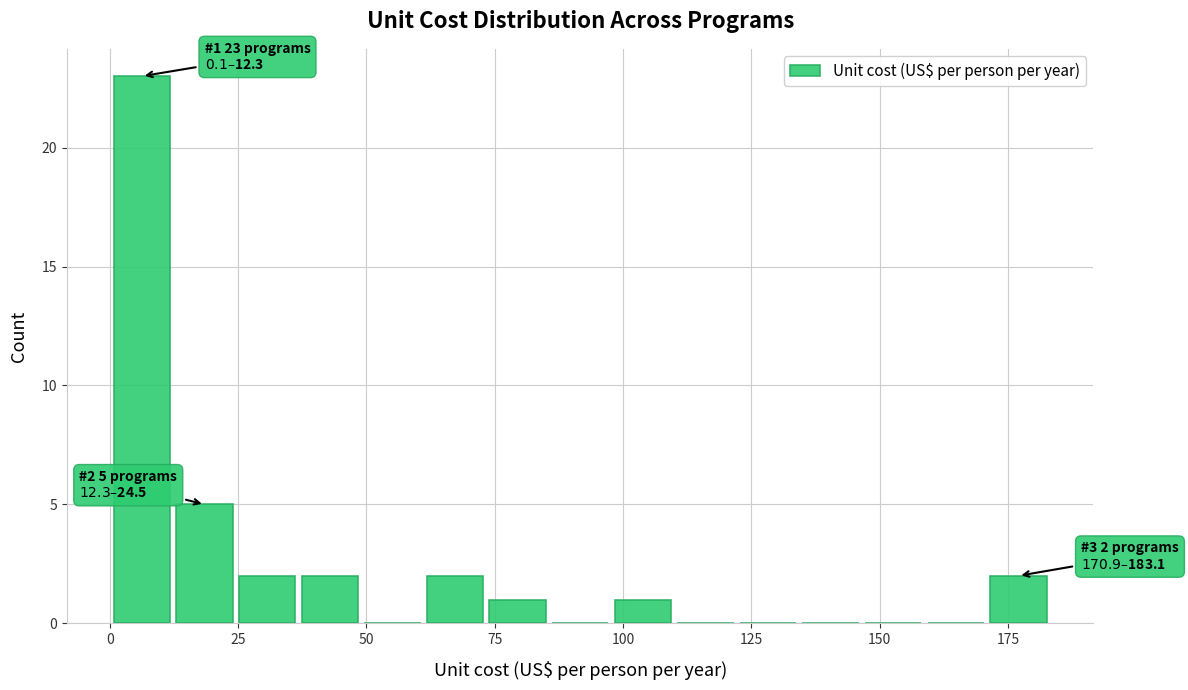

Read against the x-axis, roughly where is the centre of the tallest bar?

5